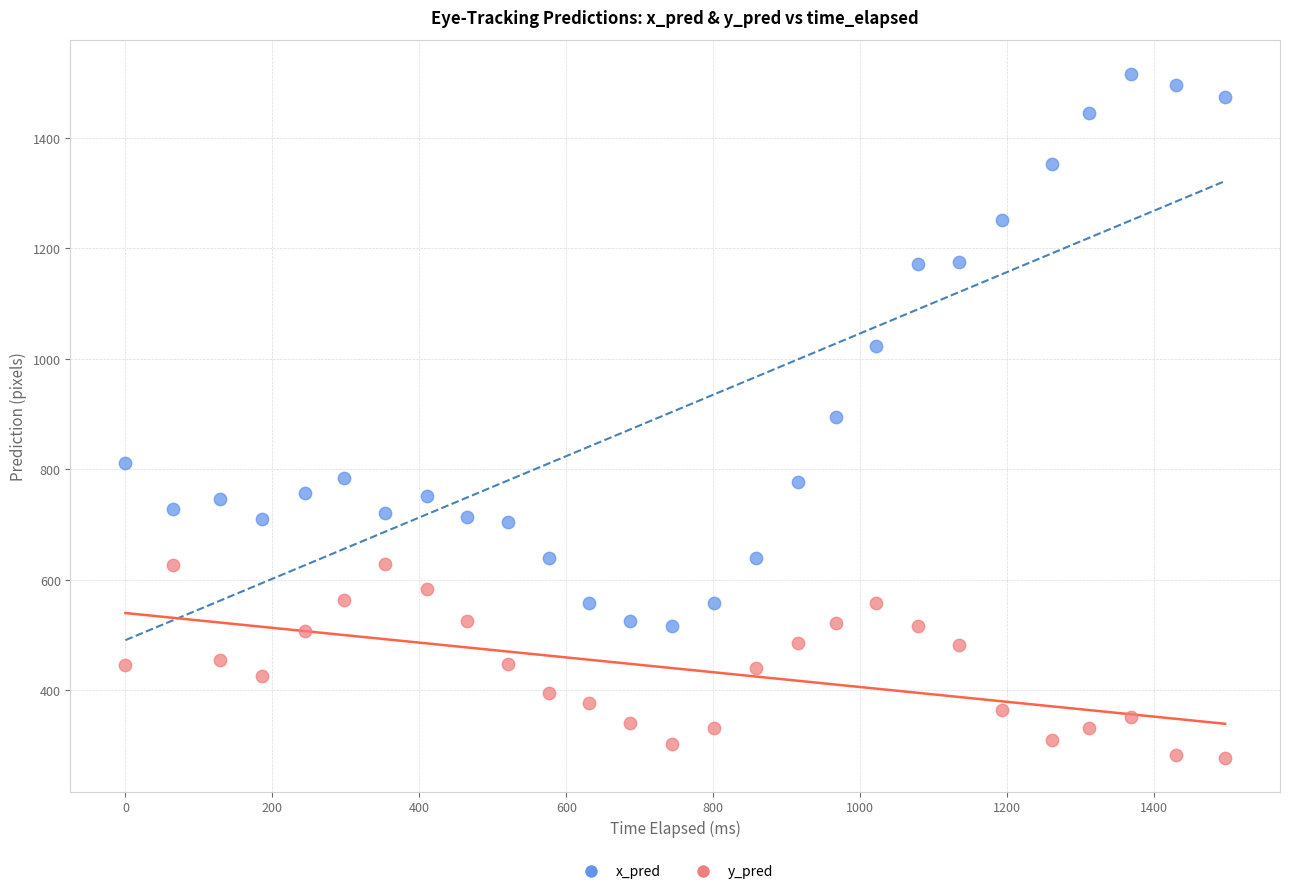

Which series reaches the minimum Y coordinate?

y_pred